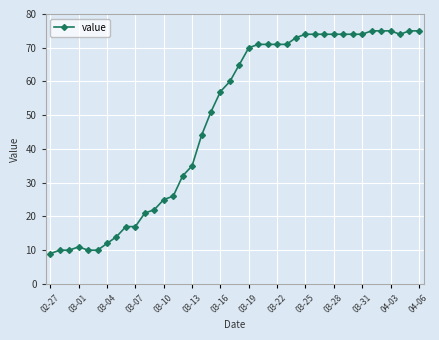

Is this an area chart (filled region under the line)?

No